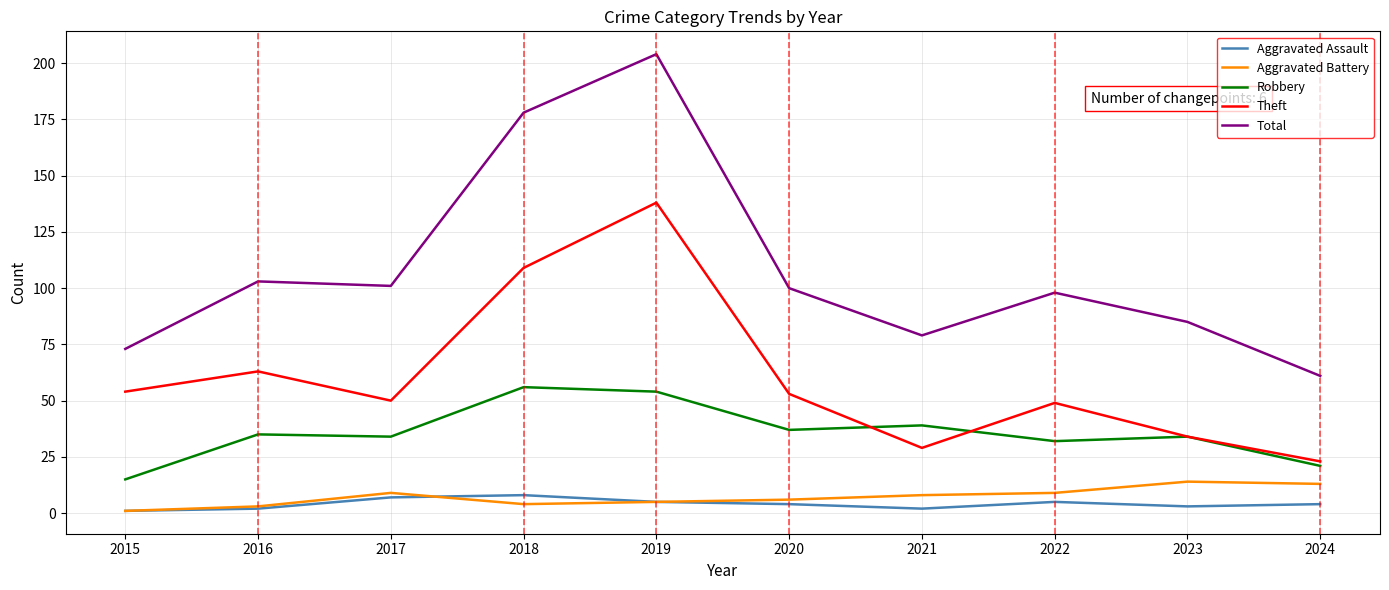

True or false: Robbery and Aggravated Battery intersect in this chart.

False